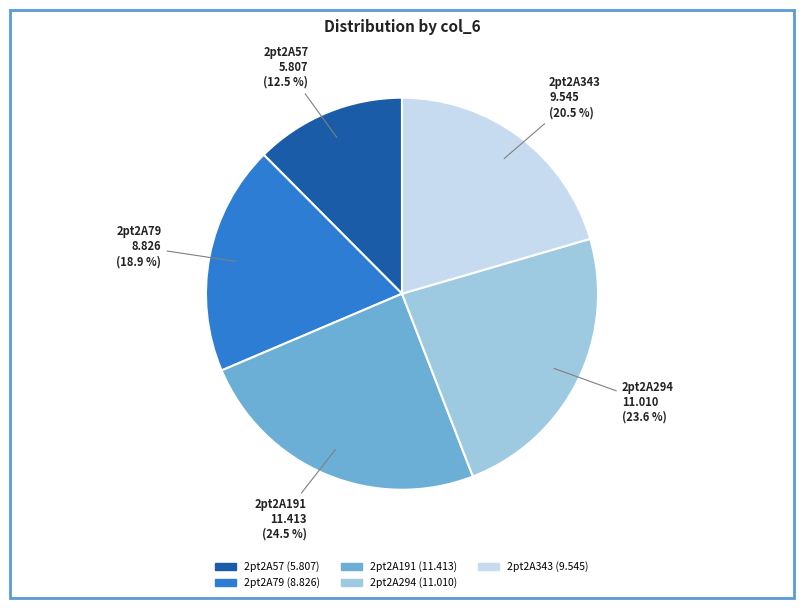

How many slices are in this pie chart?

5